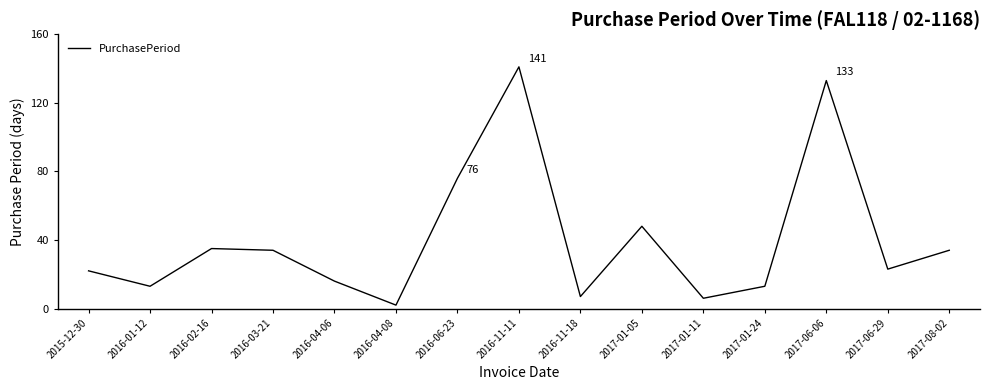

Where is the data nearest to the value 71?

2016-06-23